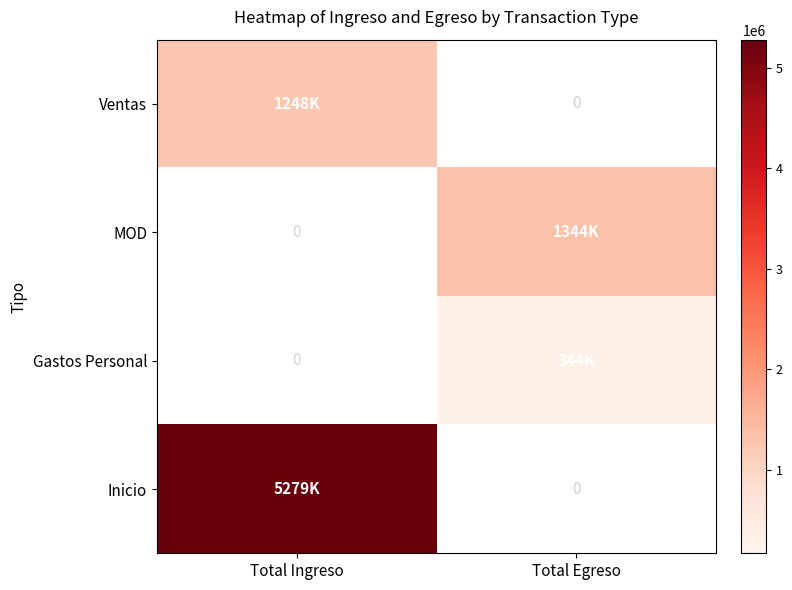

At Total Egreso, list the series in order from smallest to largest.

Gastos Personal, Inicio, Ventas, MOD